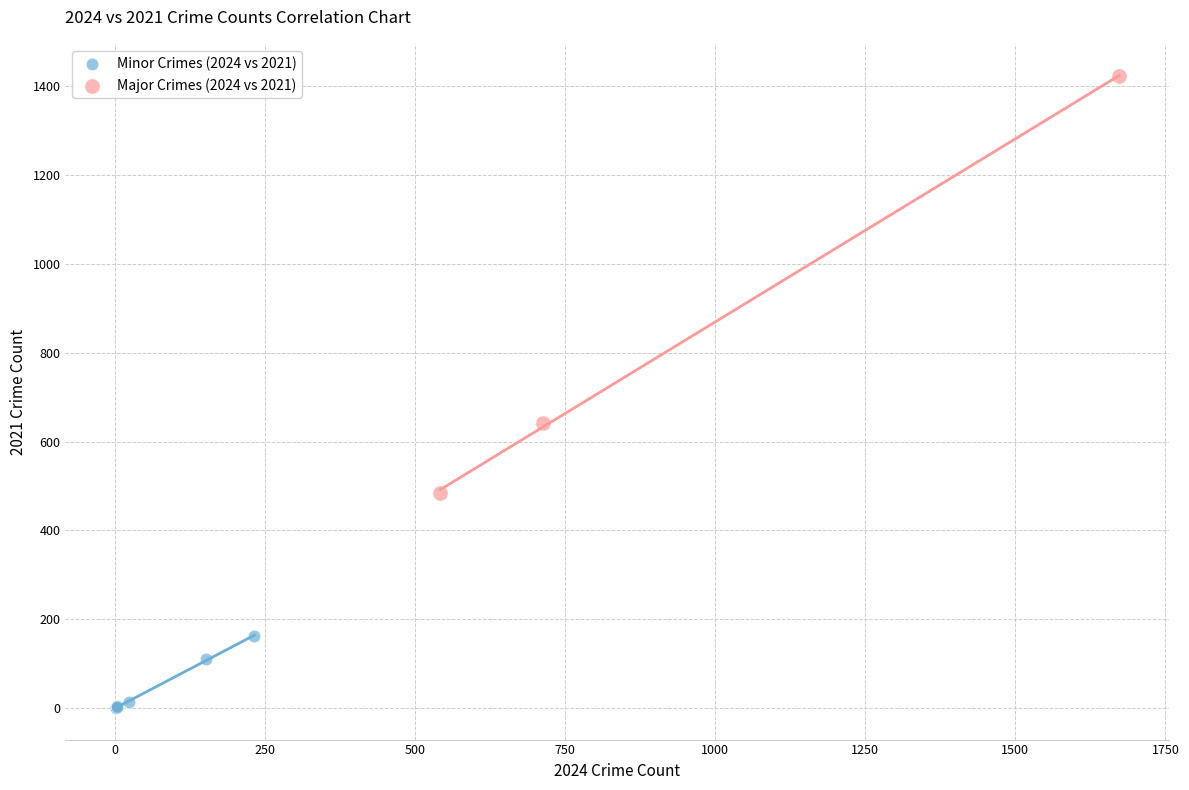

Which series reaches the minimum Y coordinate?

Minor Crimes (2024 vs 2021)